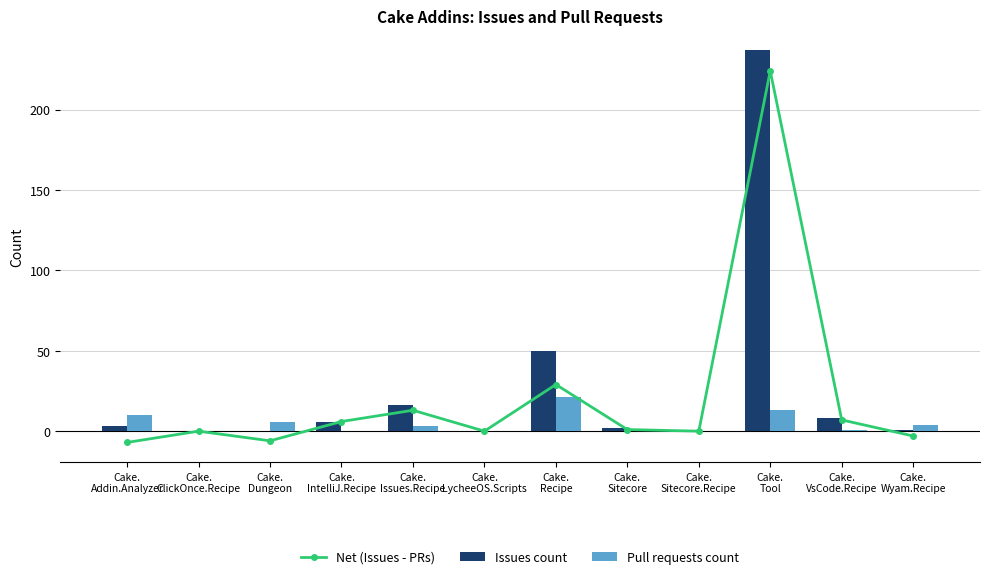

Does the chart contain any negative values?

Yes